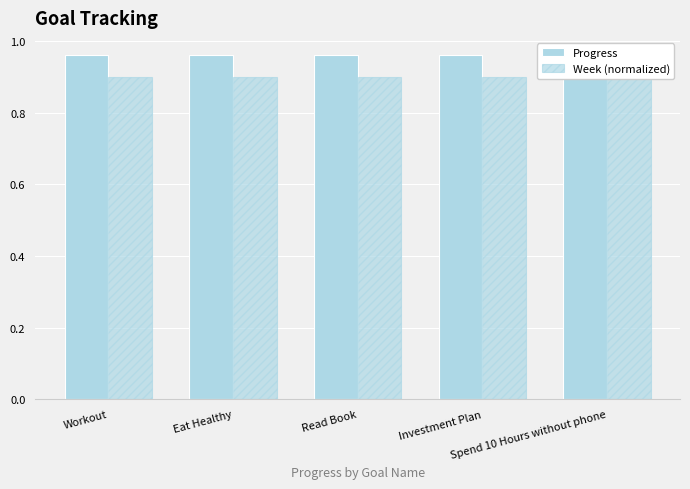

Between Workout and Spend 10 Hours without phone, which series saw the biggest shift?

Progress